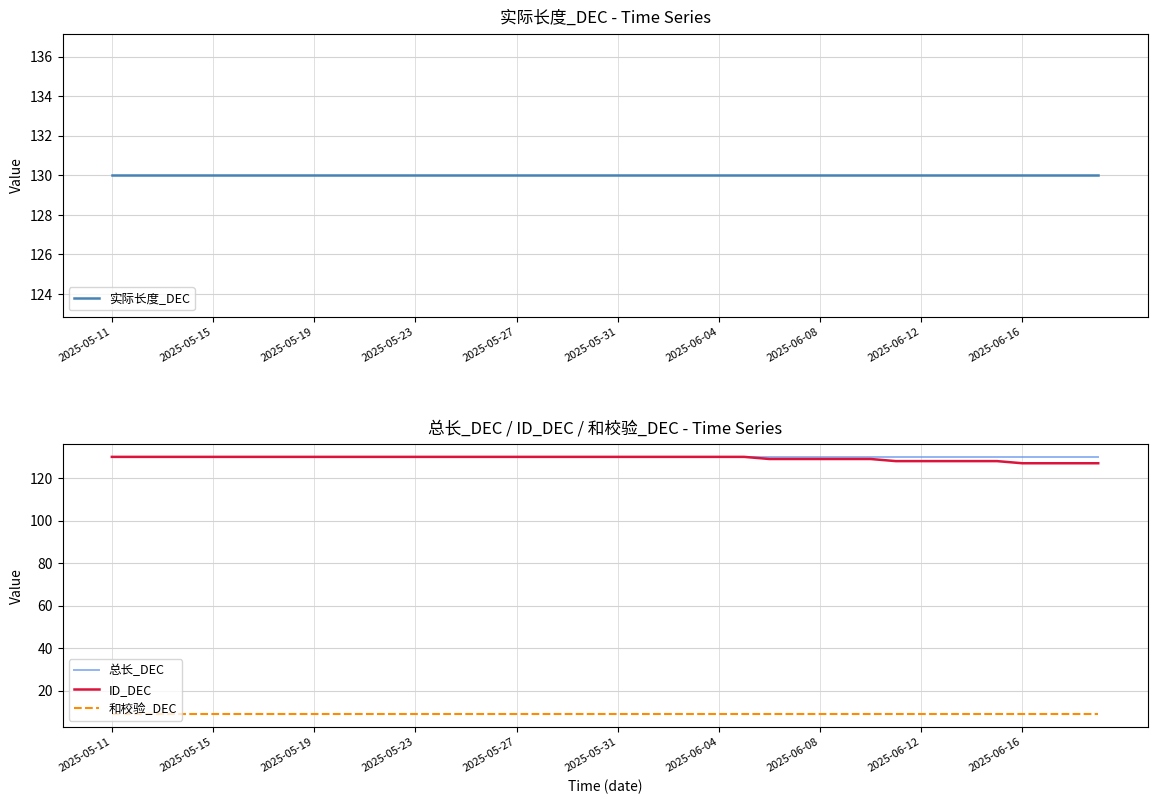

List the series in order of their peak value, highest first.

实际长度_DEC, 总长_DEC, ID_DEC, 和校验_DEC